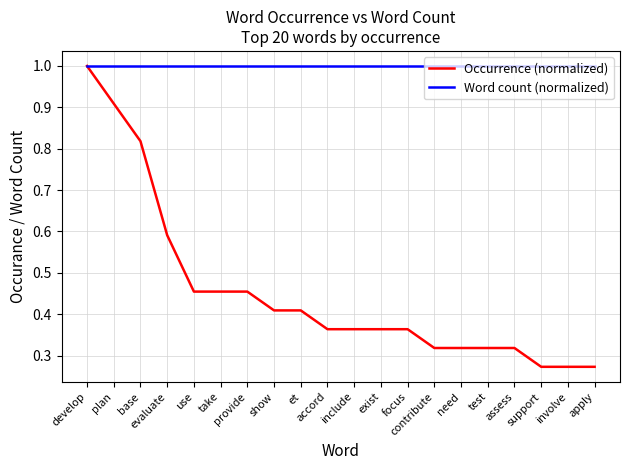

What is the highest value of the Word count (normalized) series?

1.0